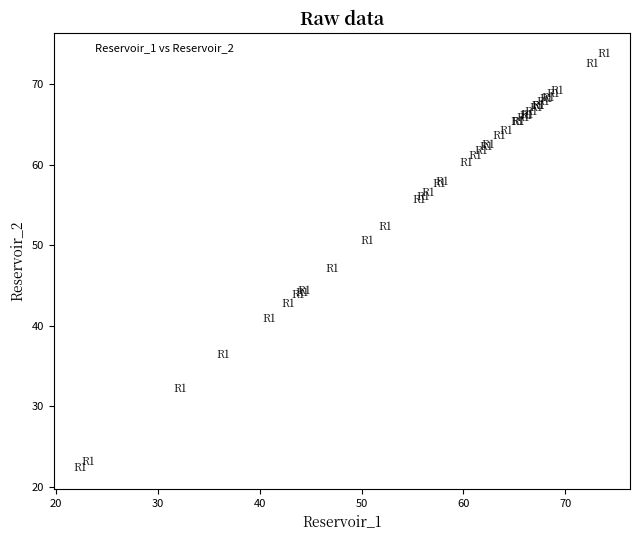

What Y value in the scatter plot is closest to 48?

47.1